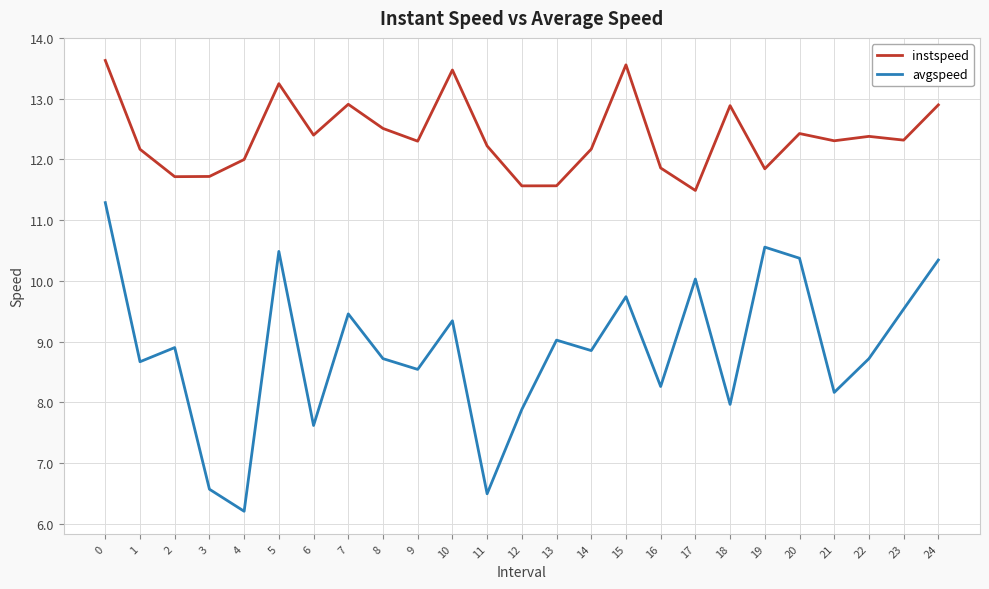

At 14, list the series in order from largest to smallest.

instspeed, avgspeed